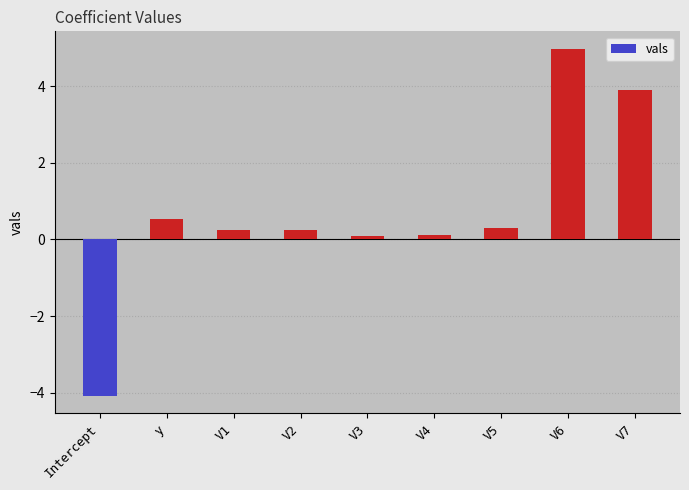

Count the number of data series in this chart.

1